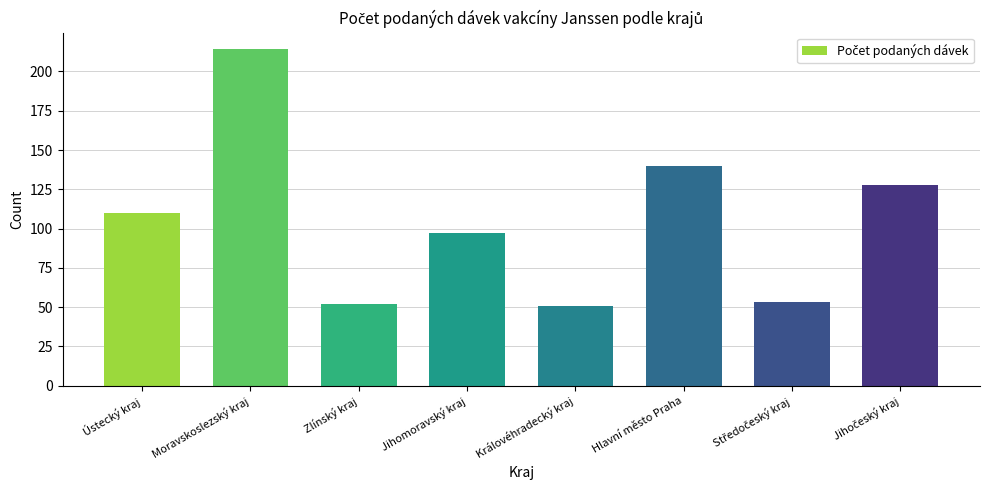

What is the ratio of the value at Zlínský kraj to the value at Hlavní město Praha?

0.4